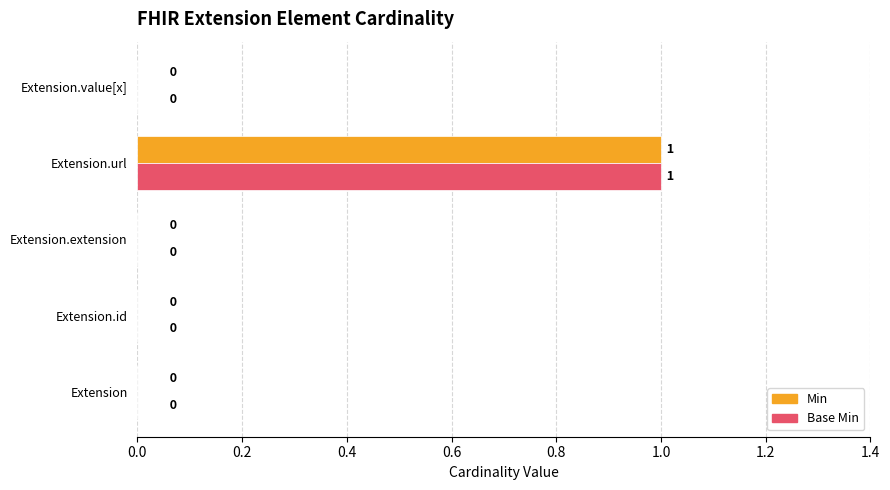

At which category is the sum across all series the highest?

Extension.url